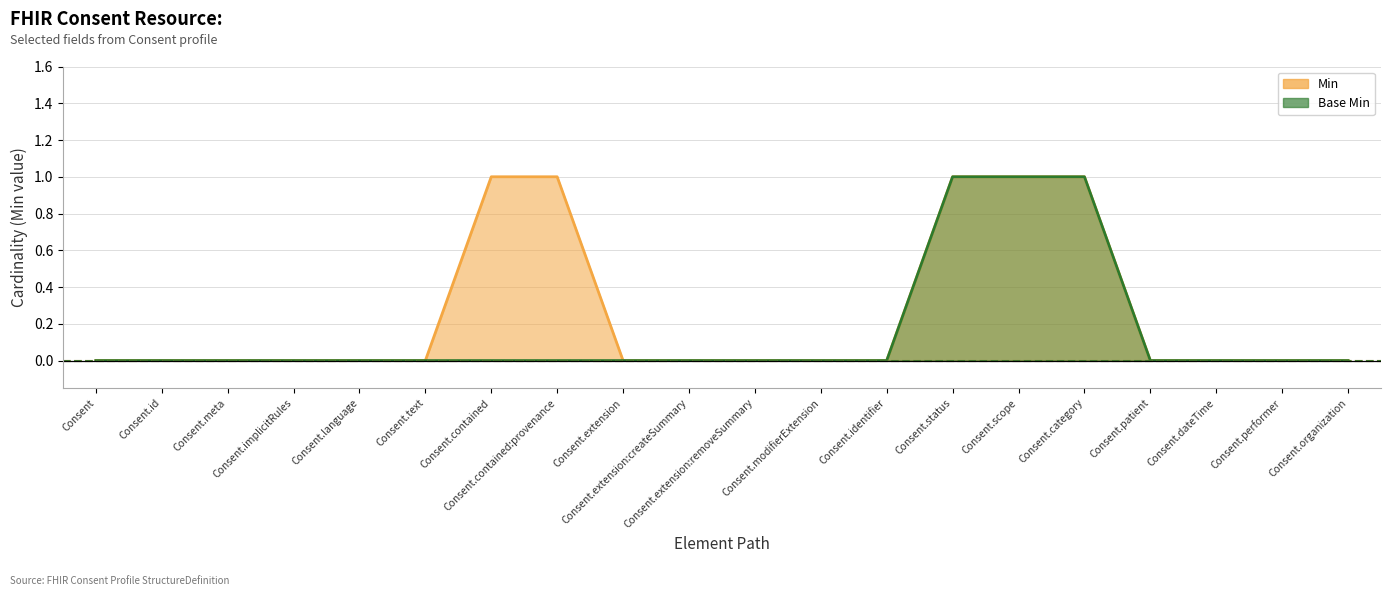

Rank the series at Consent.performer from highest to lowest value.

Min, Base Min